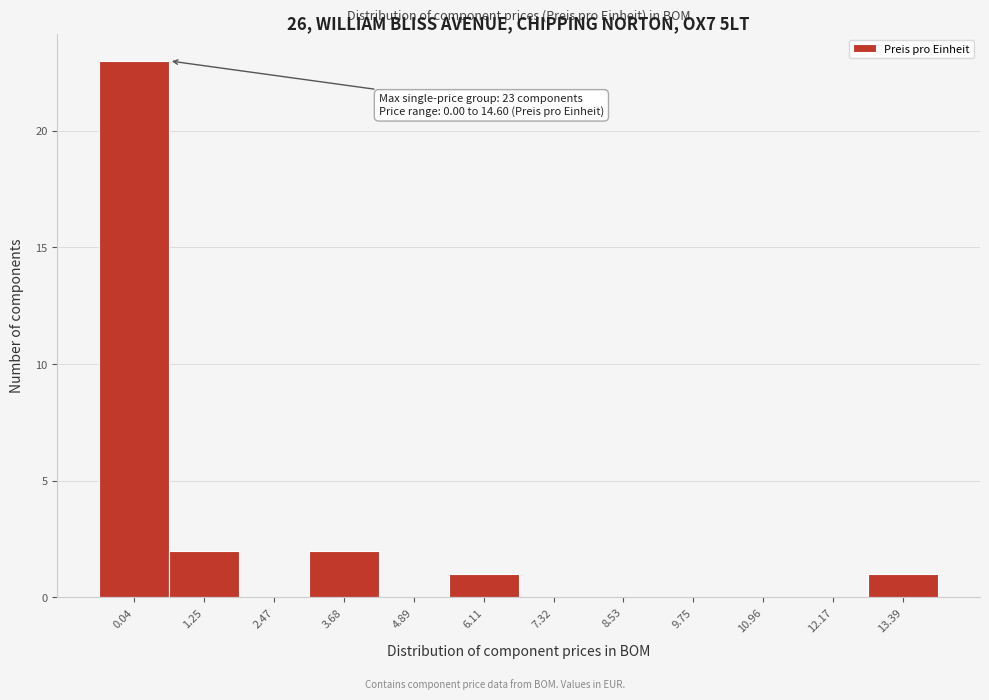

Reading right to left, what are all the values shown in this chart?

13.39=1	12.17=0	10.96=0	9.75=0	8.53=0	7.32=0	6.11=1	4.89=0	3.68=2	2.47=0	1.25=2	0.04=23